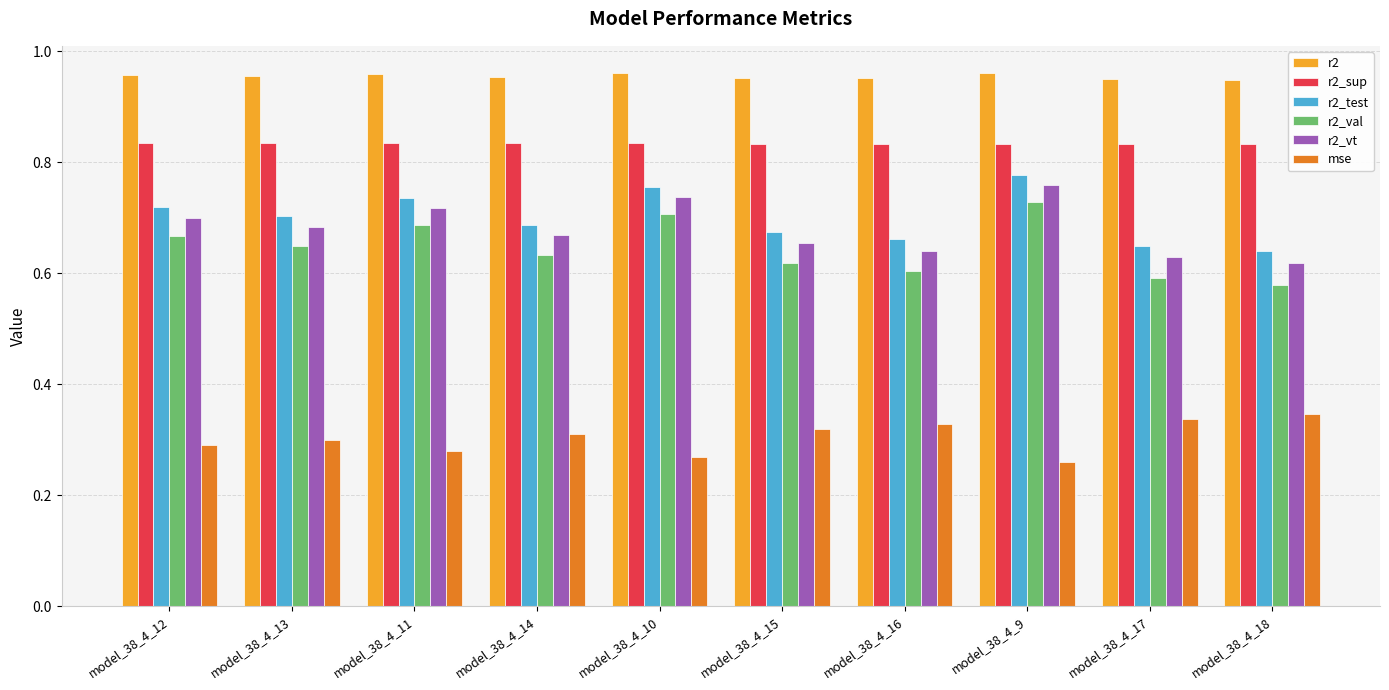

How many r2 values are between 0 and 1?

10